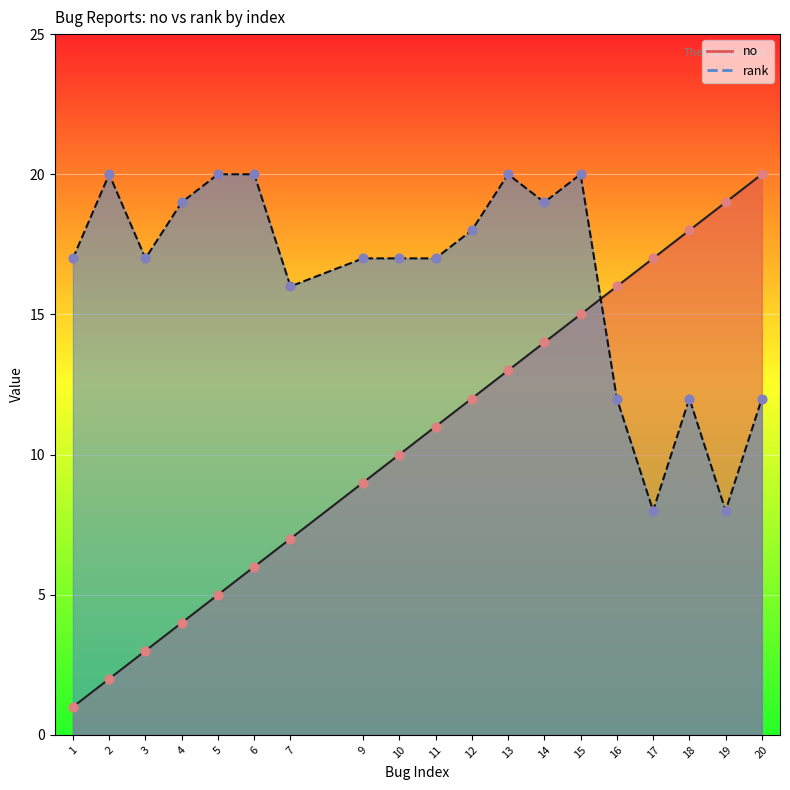

At how many categories does at least one series exceed 17?

11